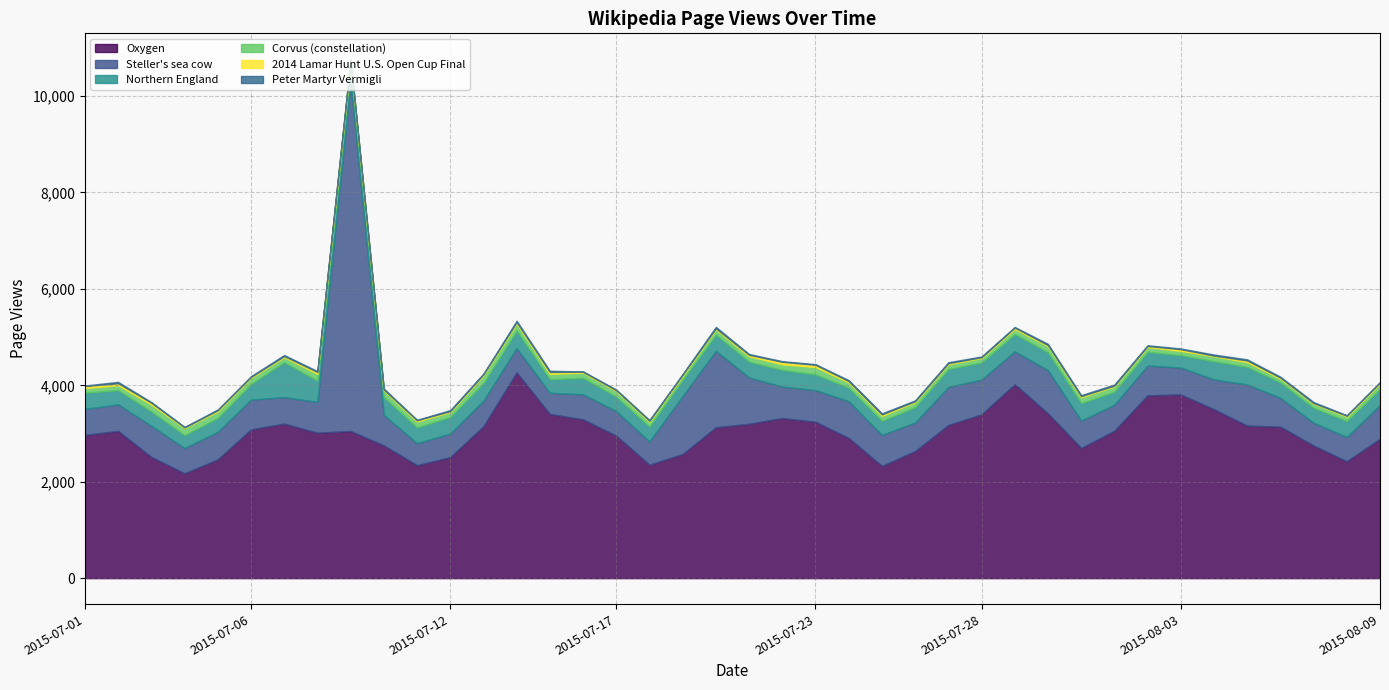

At which category does Corvus (constellation) reach its first local valley?

2015-07-07